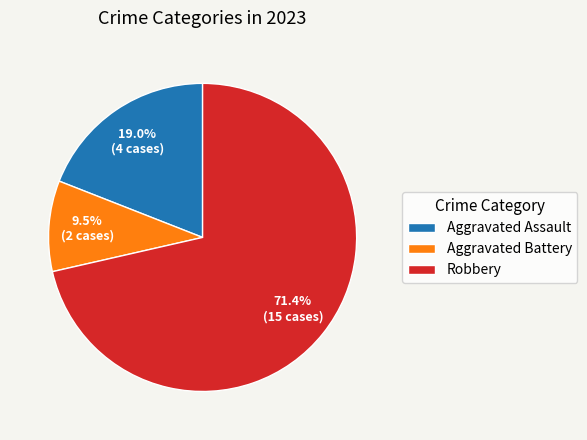

To the nearest percent, what is the difference between the largest and smallest slice percentages?

62%